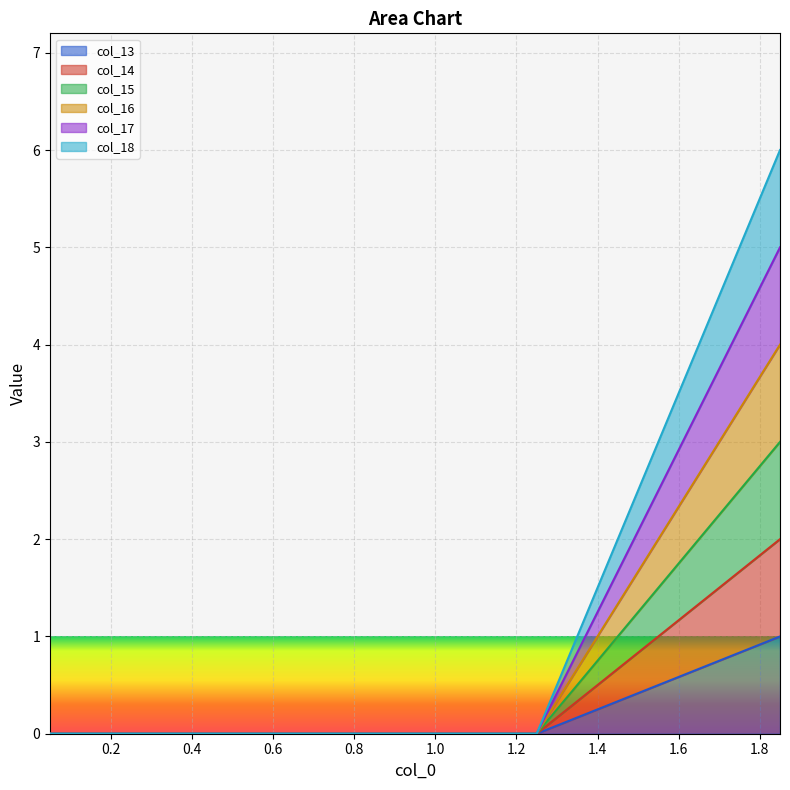

Rank the series at 1.25 from lowest to highest value.

col_13, col_14, col_15, col_16, col_17, col_18